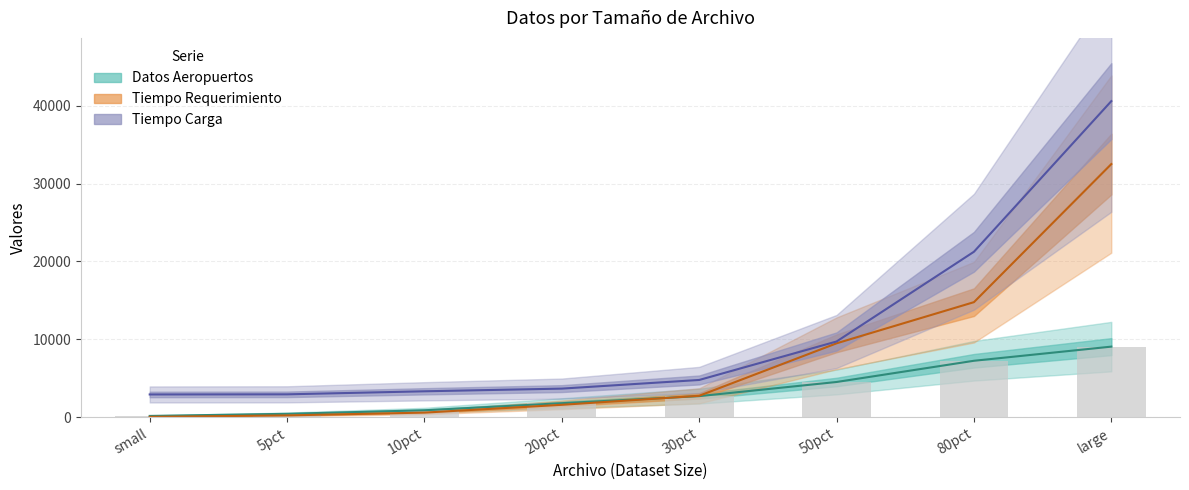

How many categories are shown in the chart?

8